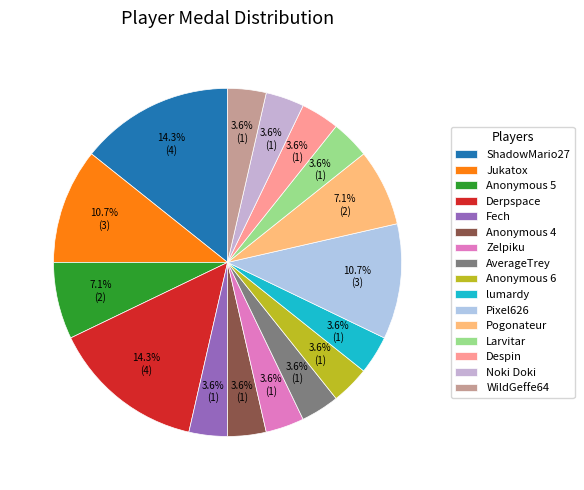

Which has a higher value, WildGeffe64 or AverageTrey?

WildGeffe64